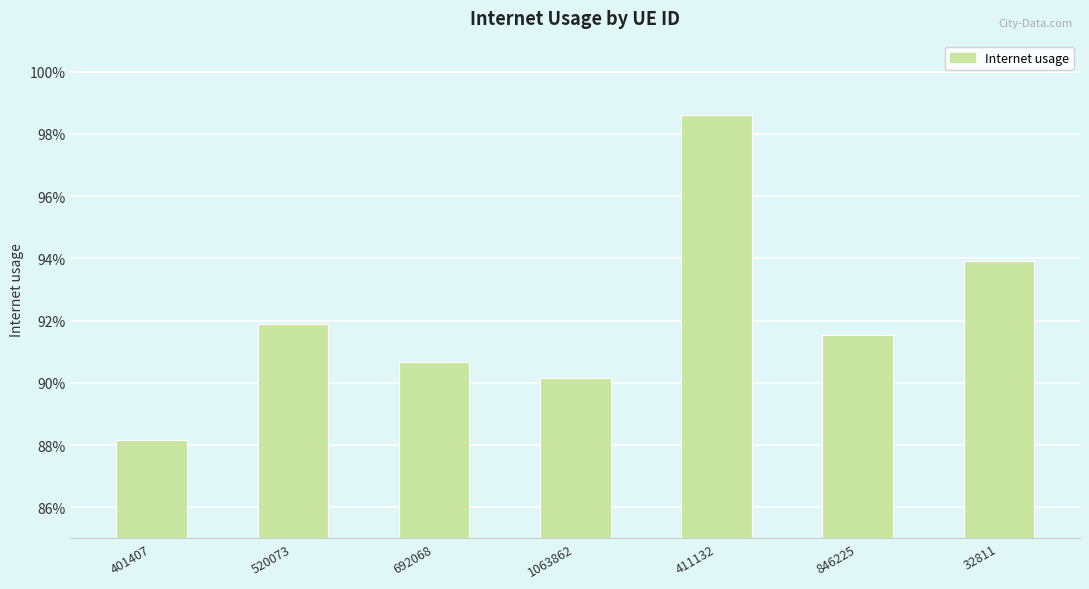

Reading left to right, transcribe all the data shown in this chart.

0.9	0.9	0.9	0.9	1.0	0.9	0.9